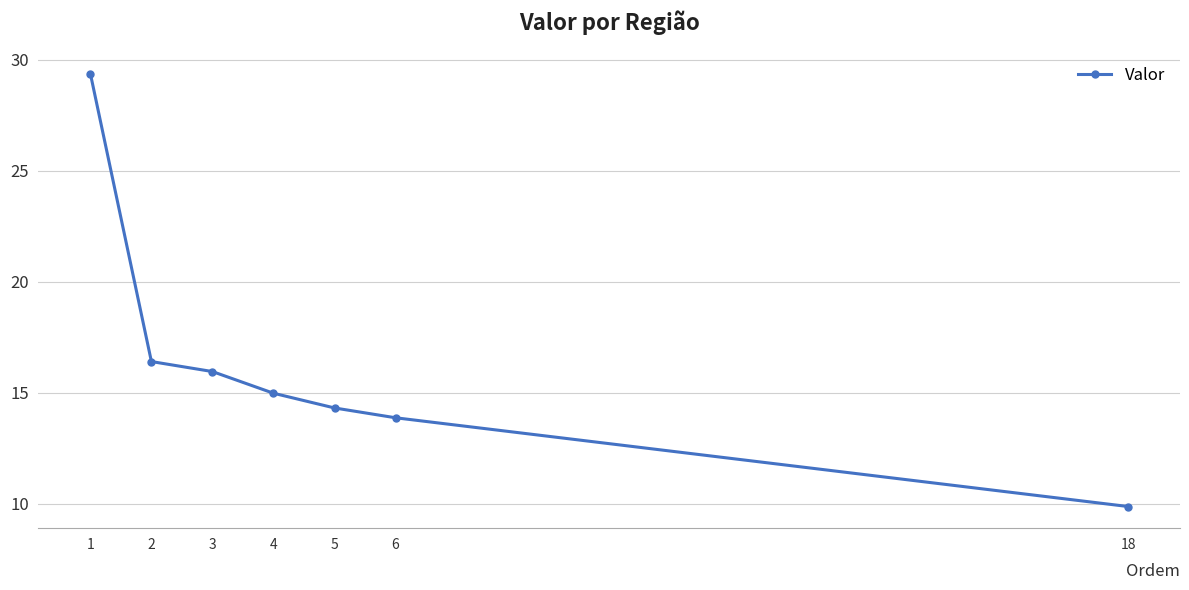

True or false: the data has more than 2 interior local peaks.

False